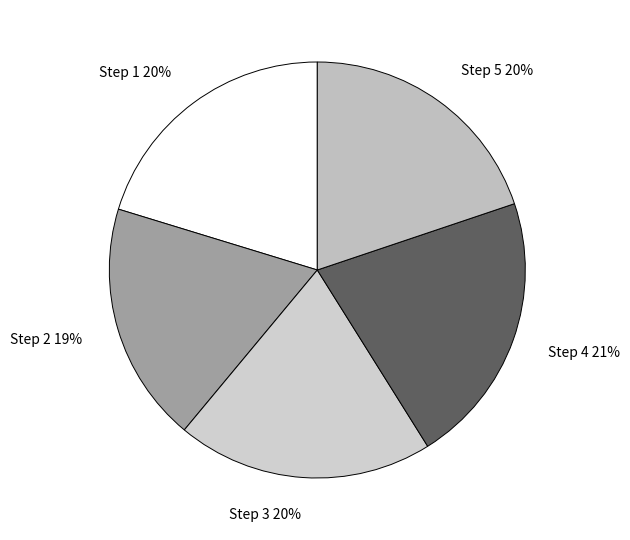

What is the largest slice in the pie chart?

Step 4